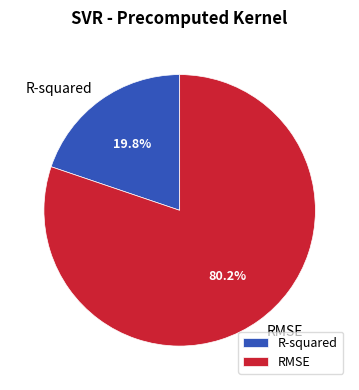

What percentage is the RMSE slice, to the nearest percent?

80%